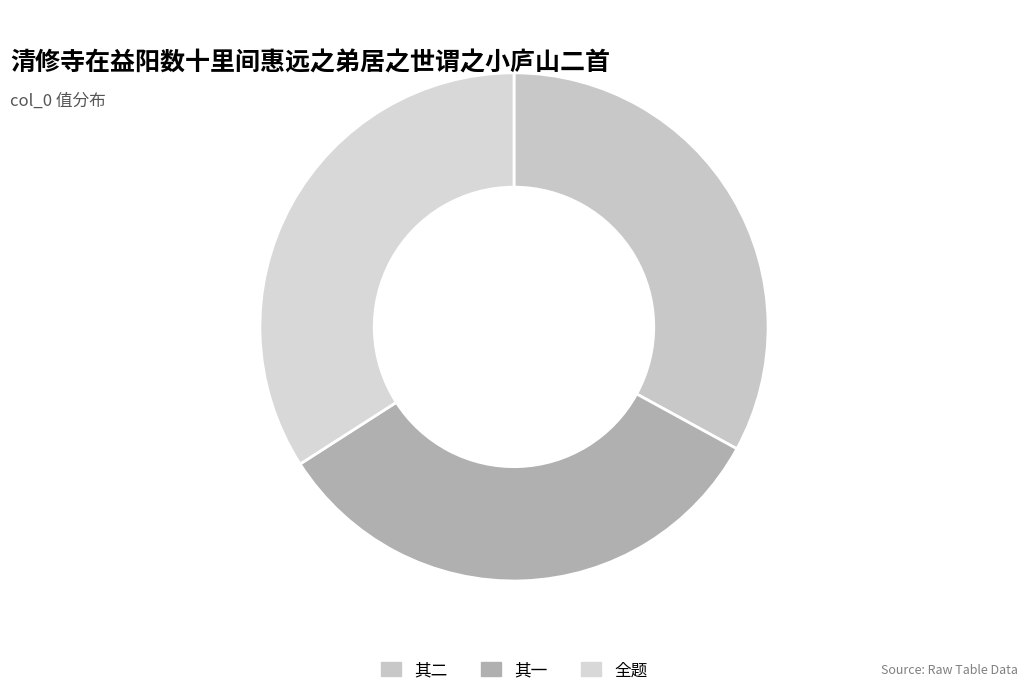

How many segments does this pie chart have?

3